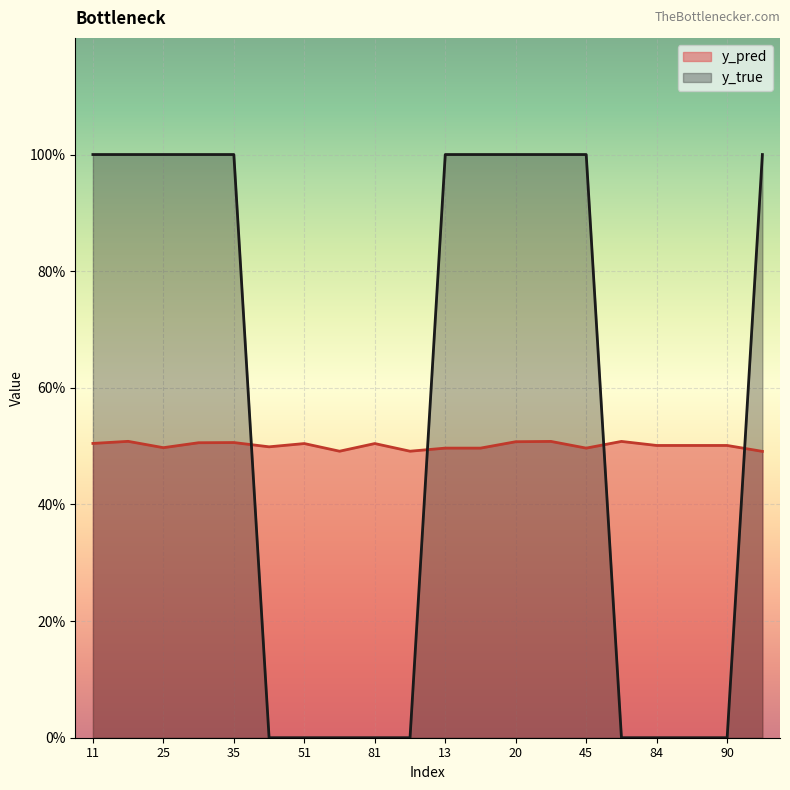

What is the value of the y_pred point at the 20th from the left?

0.5